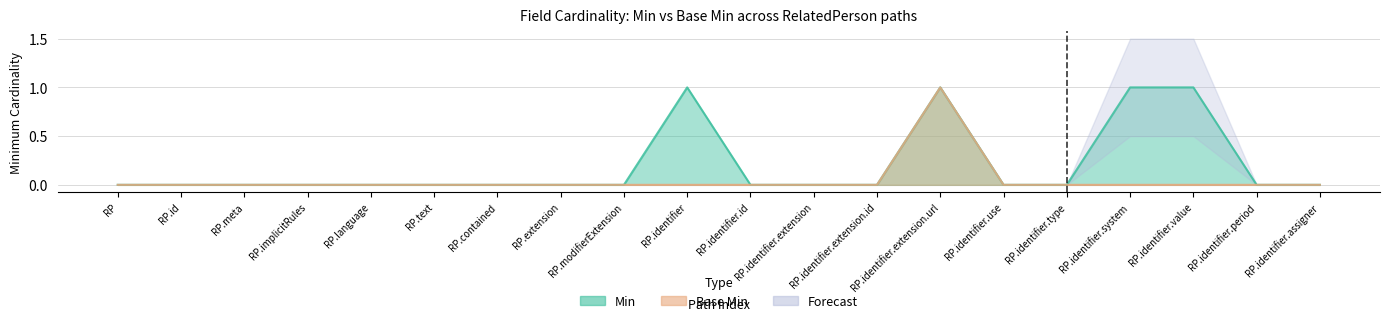

What is the label of the 15th point from the left?

RP.identifier.use